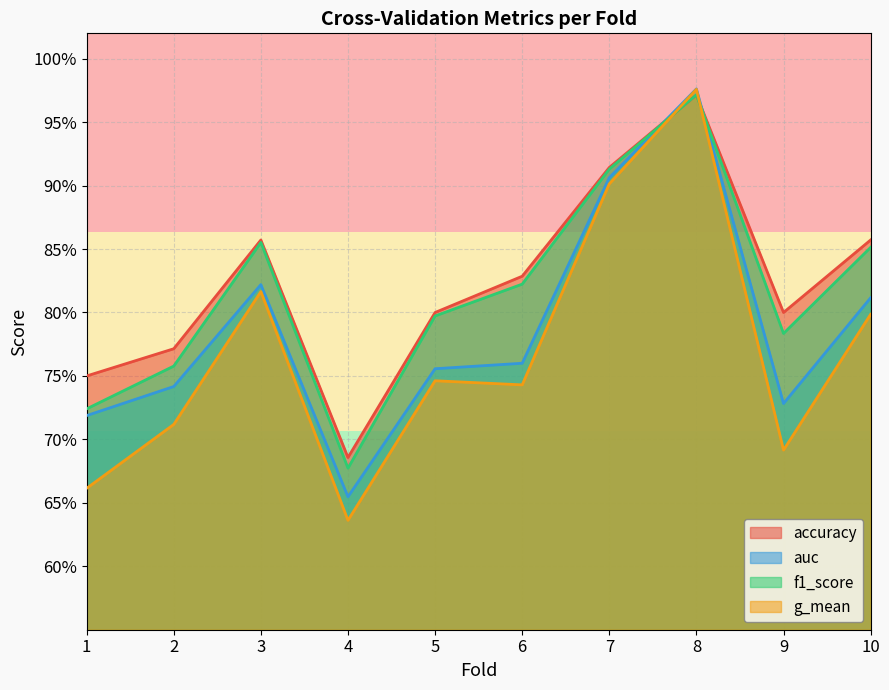

What is the value of the accuracy point at the 7th from the left?

0.9